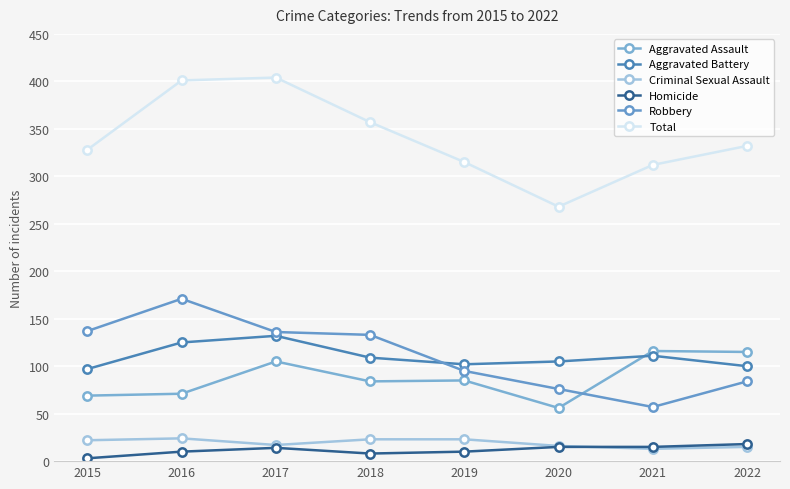

How many values in the Aggravated Assault series are below 85?

4